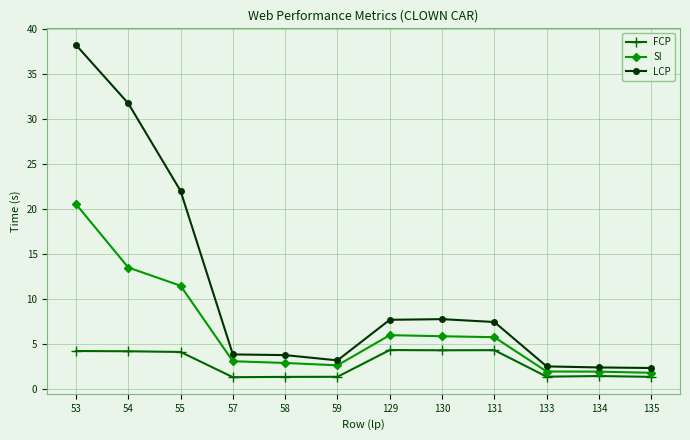

What is the sum of all SI values?

77.9